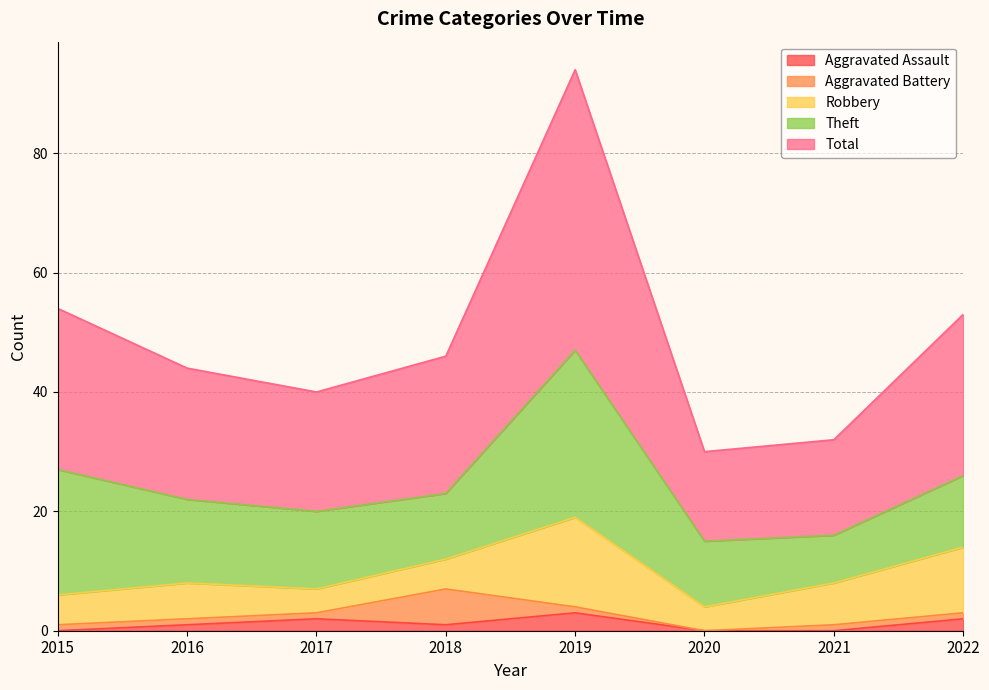

Reading left to right, list all the values displayed in this chart.

Aggravated Assault: 2015=0	2016=1	2017=2	2018=1	2019=3	2020=0	2021=0	2022=2
Aggravated Battery: 2015=1	2016=1	2017=1	2018=6	2019=1	2020=0	2021=1	2022=1
Robbery: 2015=5	2016=6	2017=4	2018=5	2019=15	2020=4	2021=7	2022=11
Theft: 2015=21	2016=14	2017=13	2018=11	2019=28	2020=11	2021=8	2022=12
Total: 2015=27	2016=22	2017=20	2018=23	2019=47	2020=15	2021=16	2022=27